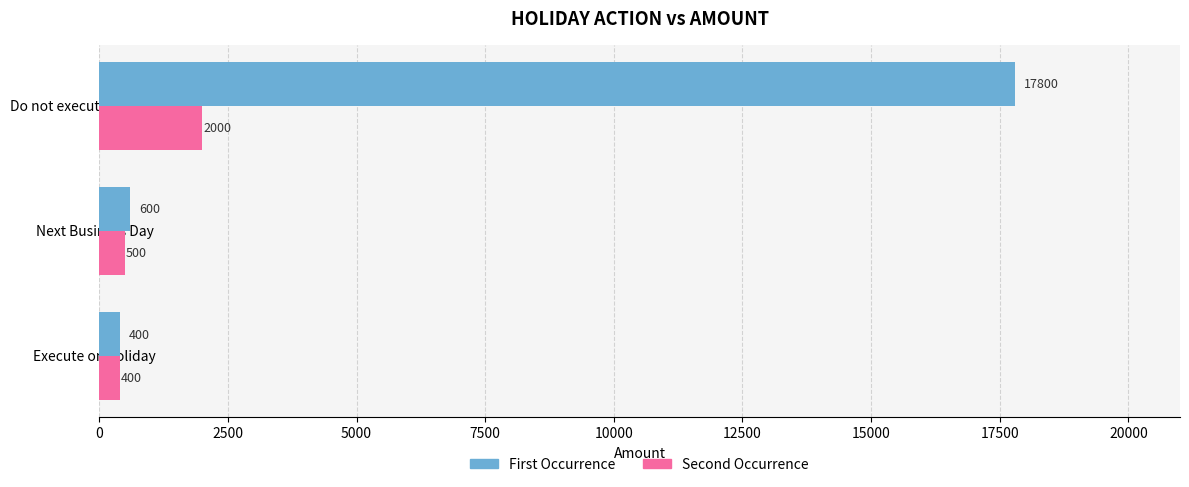

List the series in order of their overall mean, highest first.

First Occurrence, Second Occurrence